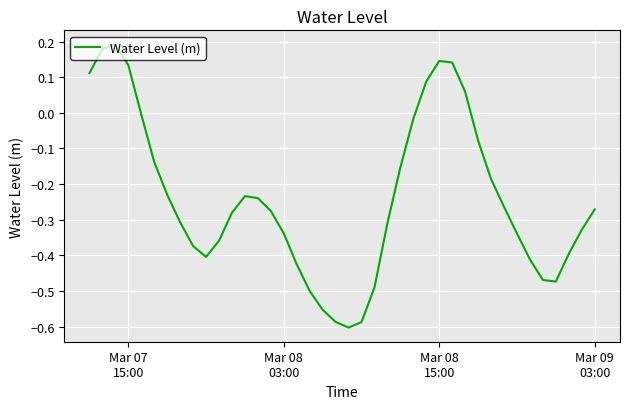

How many lines are shown in the chart?

1